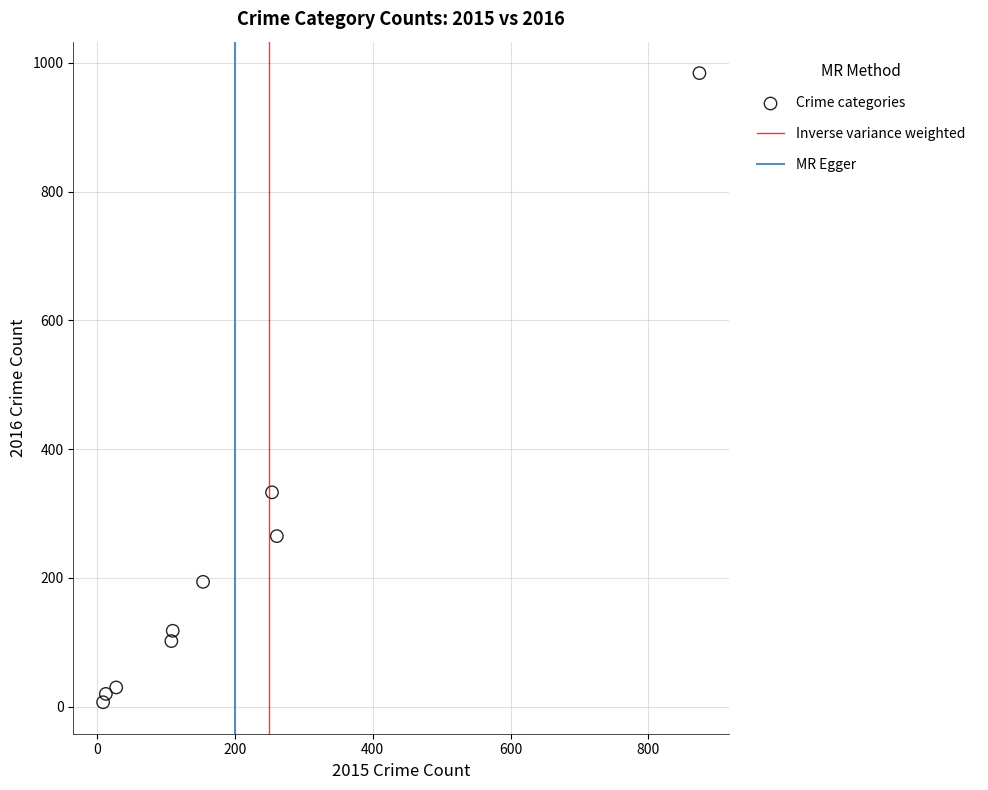

What Y value in the scatter plot is closest to 495?

333